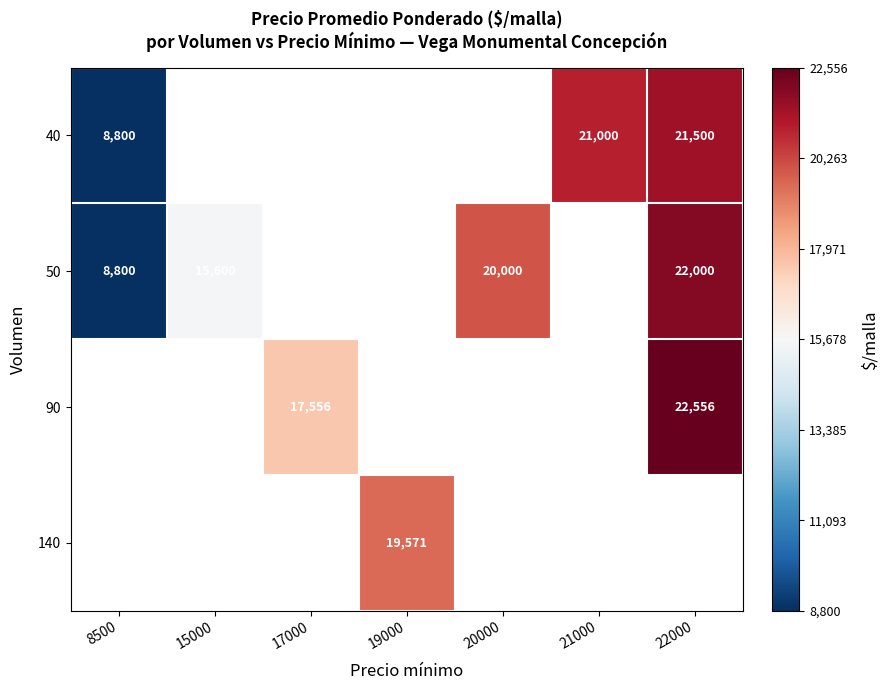

How many series are shown in this chart?

4